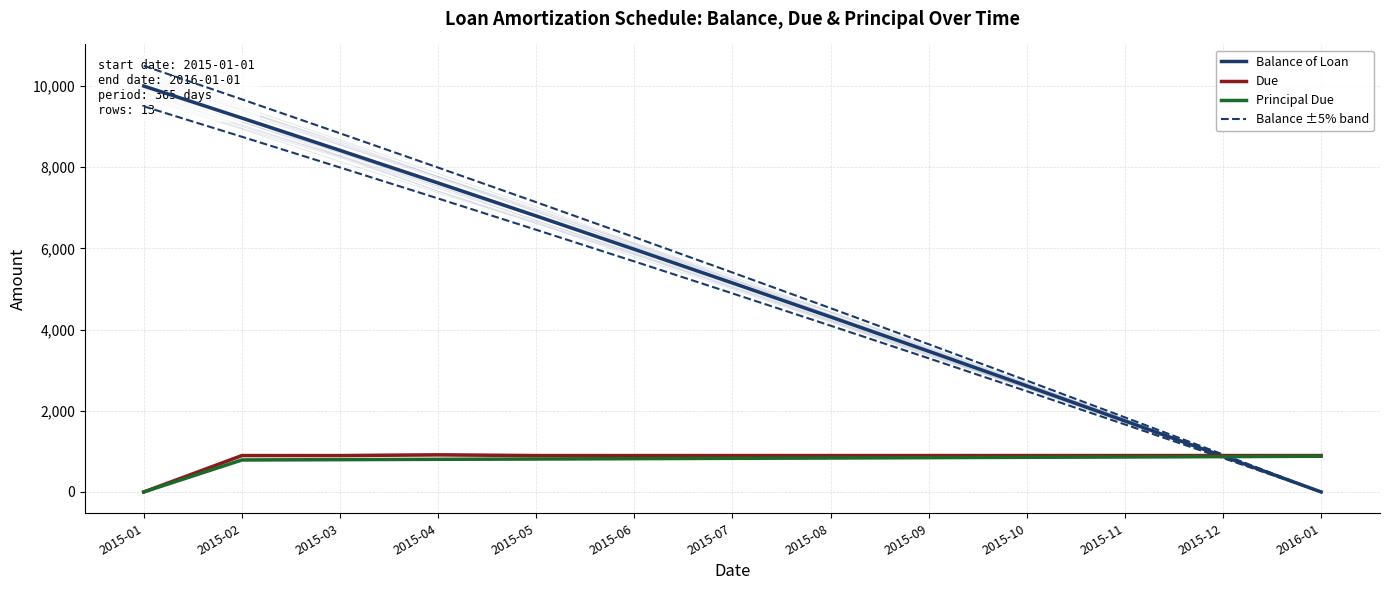

True or false: Due and Principal Due cross at least once.

False